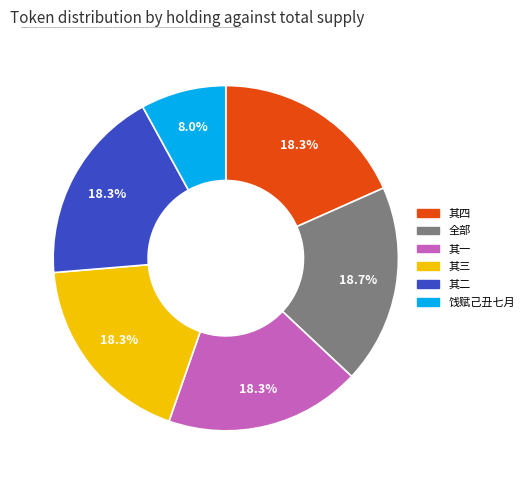

Is there a majority slice in this chart?

No